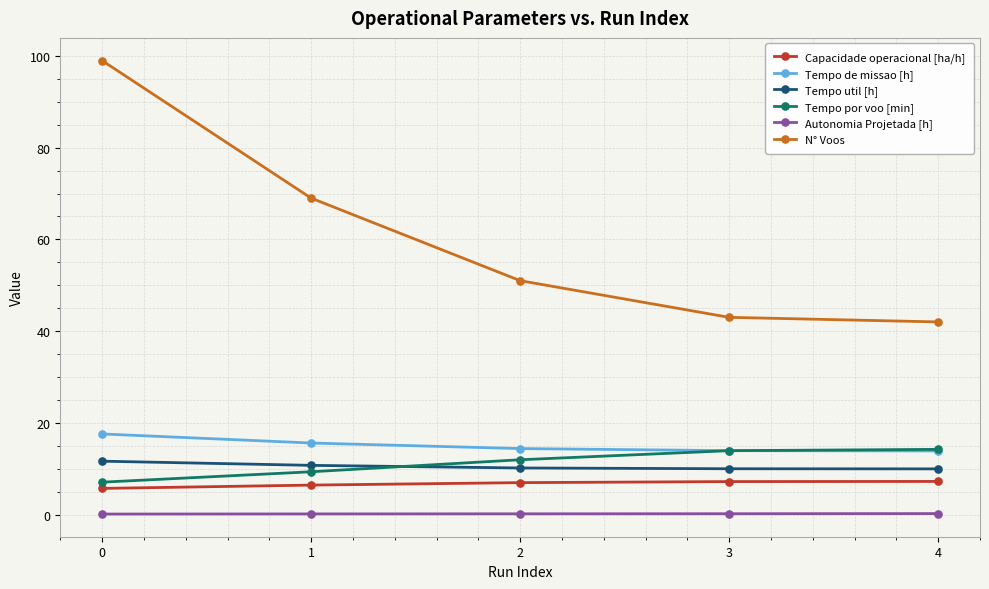

What is the difference between the maximum and second lowest values in the Capacidade operacional [ha/h] series?

0.8